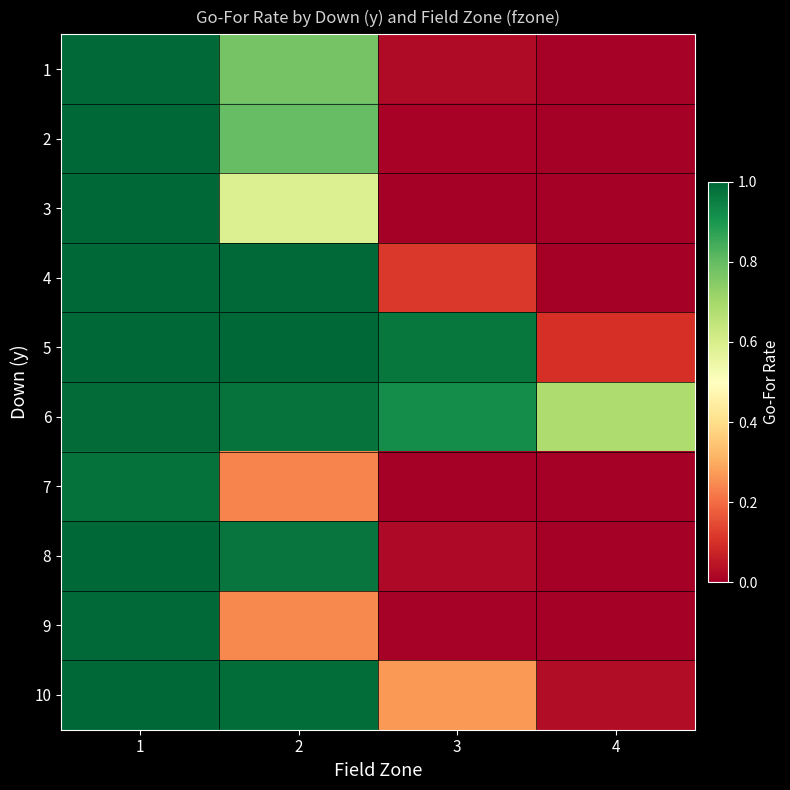

Reading left to right, extract all data points from this chart.

1: 1=1.0	2=0.8	3=0.0	4=0.0
2: 1=1.0	2=0.8	3=0.0	4=0.0
3: 1=1.0	2=0.6	3=0.0	4=0.0
4: 1=1.0	2=1.0	3=0.1	4=0.0
5: 1=1.0	2=1.0	3=1.0	4=0.1
6: 1=1.0	2=1.0	3=0.9	4=0.7
7: 1=1.0	2=0.2	3=0.0	4=0.0
8: 1=1.0	2=1.0	3=0.0	4=0.0
9: 1=1.0	2=0.2	3=0.0	4=0.0
10: 1=1.0	2=1.0	3=0.3	4=0.0